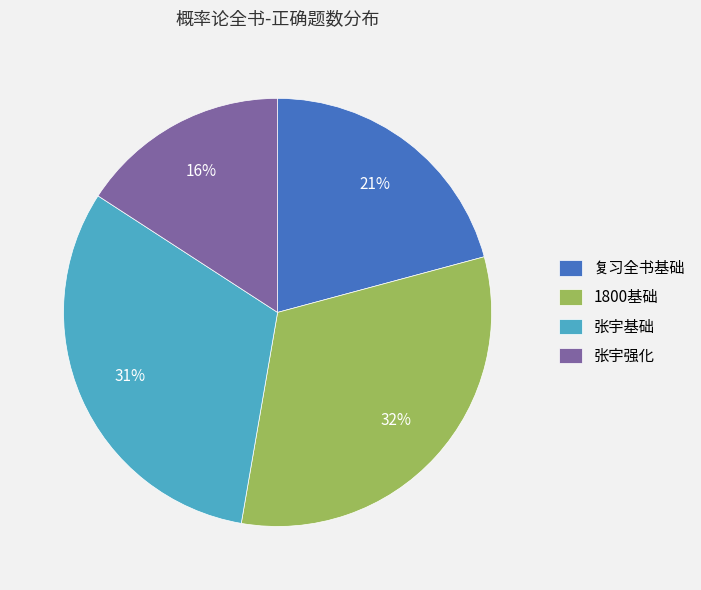

What is the ratio of the value at 1800基础 to the value at 张宇基础?

1.0